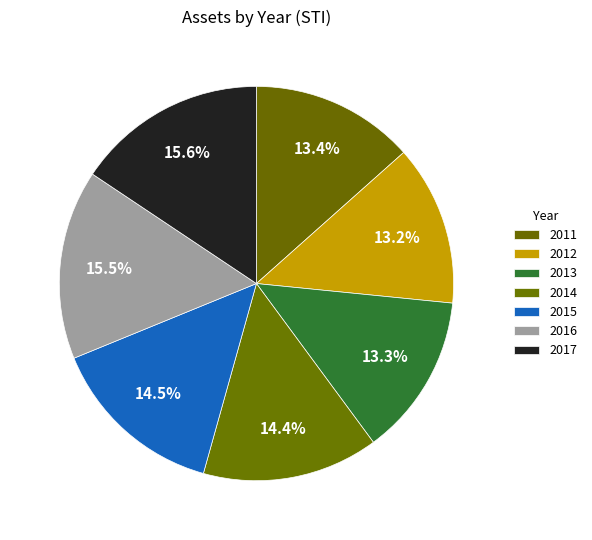

How many segments does this pie chart have?

7